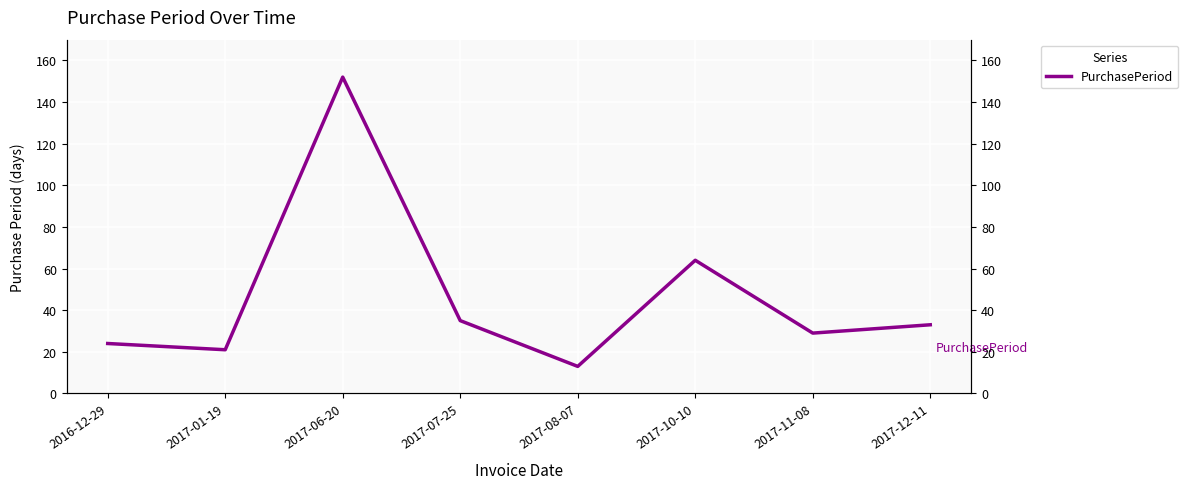

How many points are lower than both their immediate neighbors (excluding endpoints)?

3